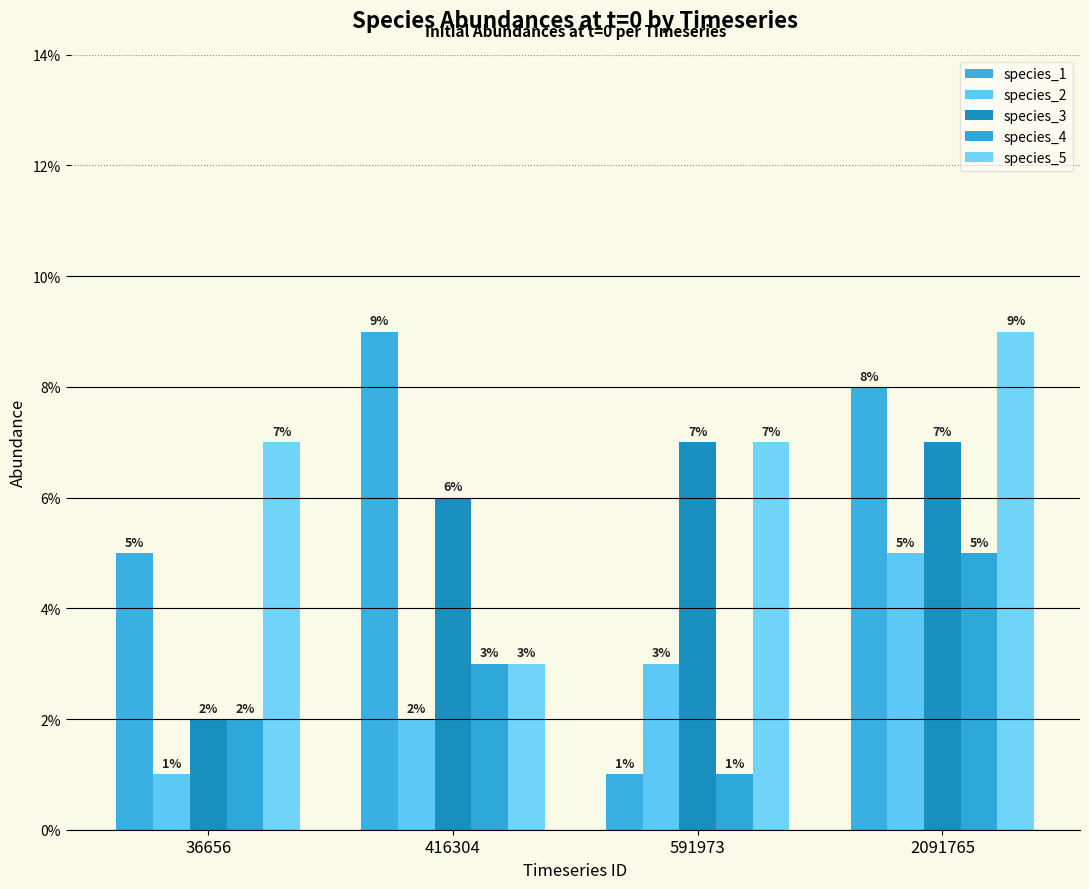

What is the greatest value displayed?

0.1